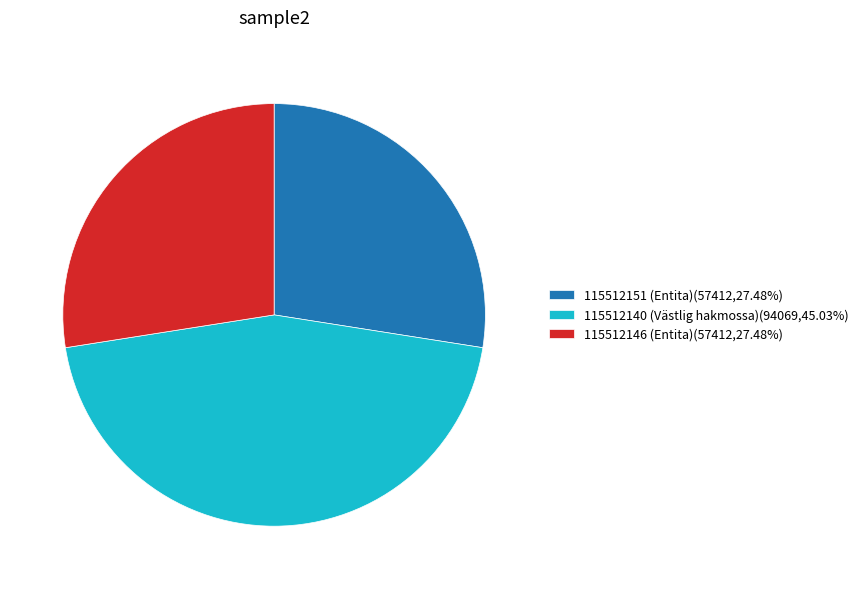

Does 115512151 (Entita) account for over 50% of the chart?

No